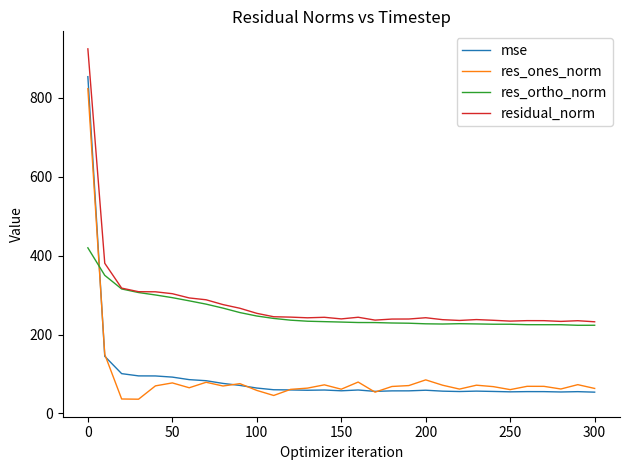

What is the smallest value displayed?

36.1